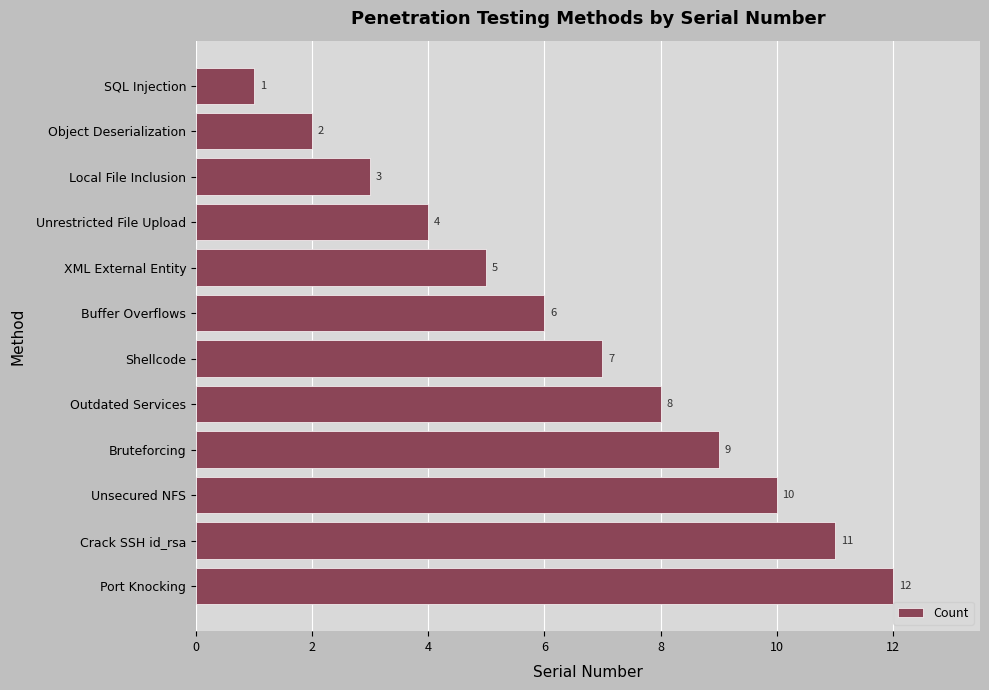

What is the sum of all values?

78